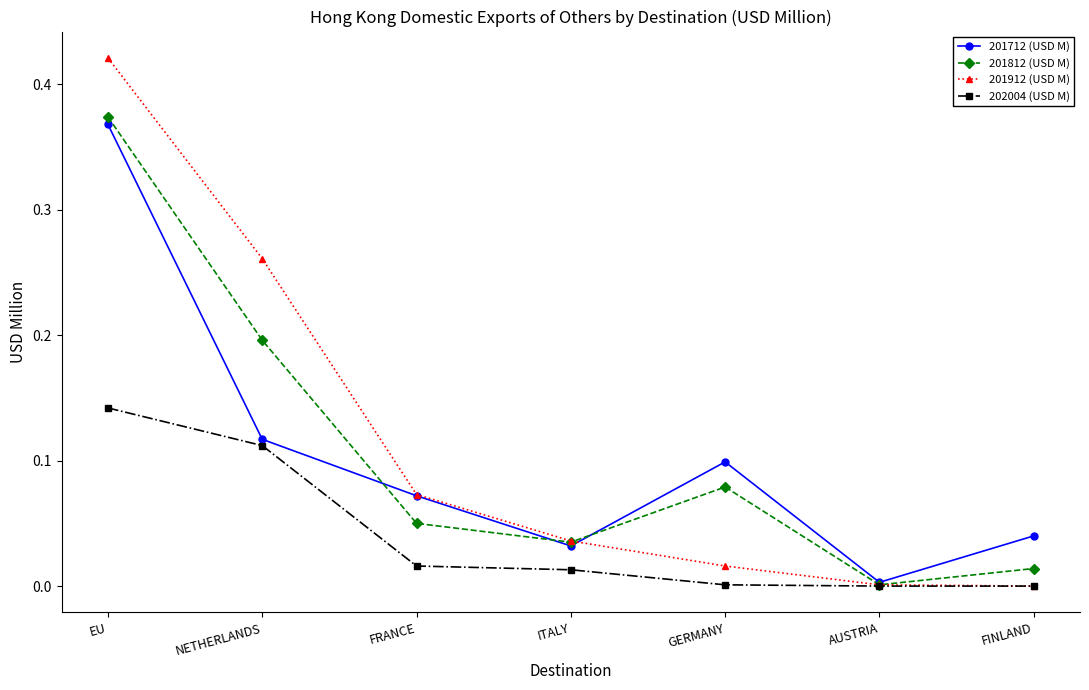

Is the value of 202004 (USD M) at NETHERLANDS greater than the value of 201712 (USD M) at FINLAND?

Yes